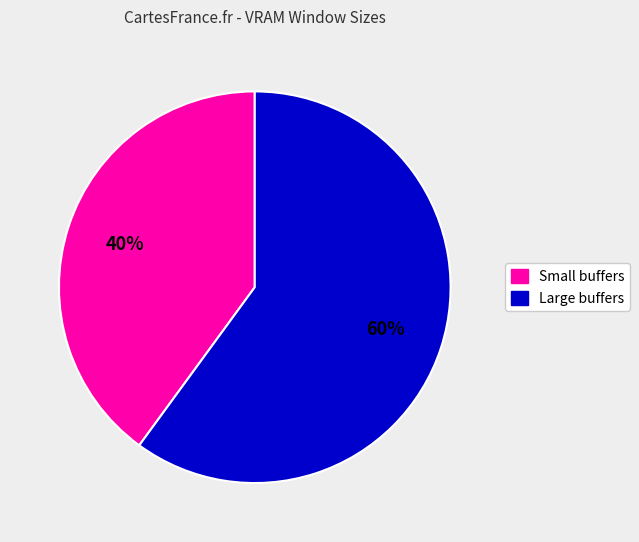

To the nearest percent, what is the difference between the largest and smallest slice percentages?

20%